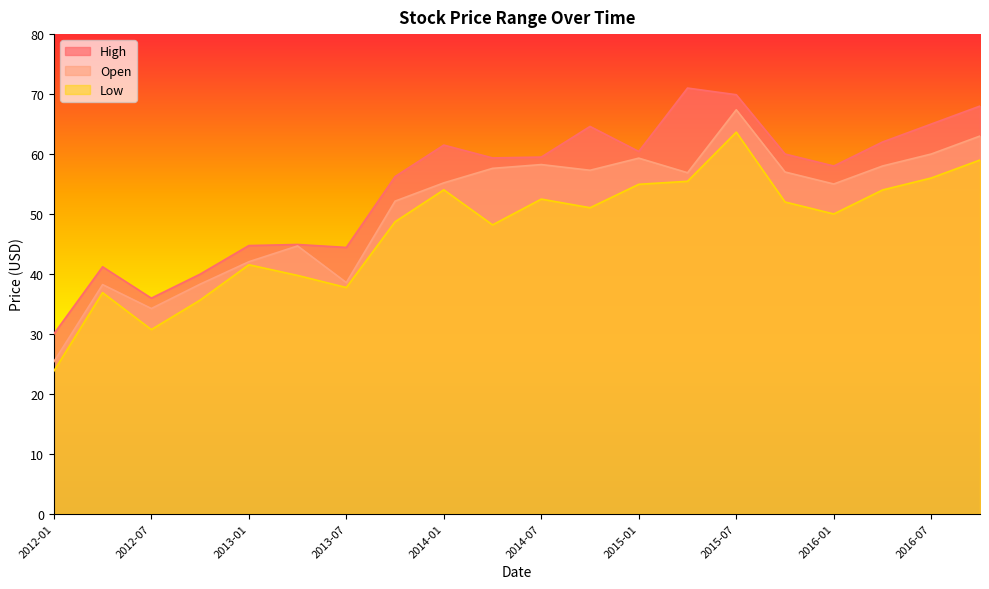

True or false: Open has more than 1 interior local peaks.

True